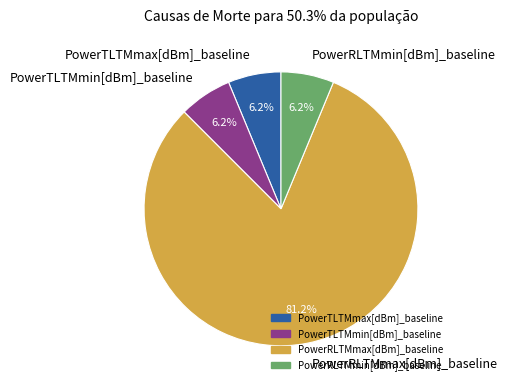

Count the number of slices in the pie.

4